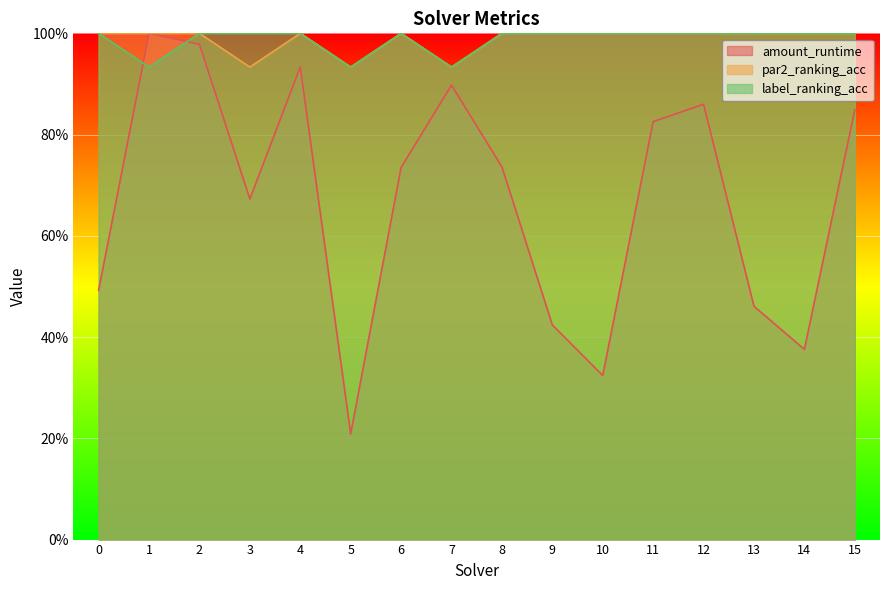

What is the smallest value displayed?

0.2